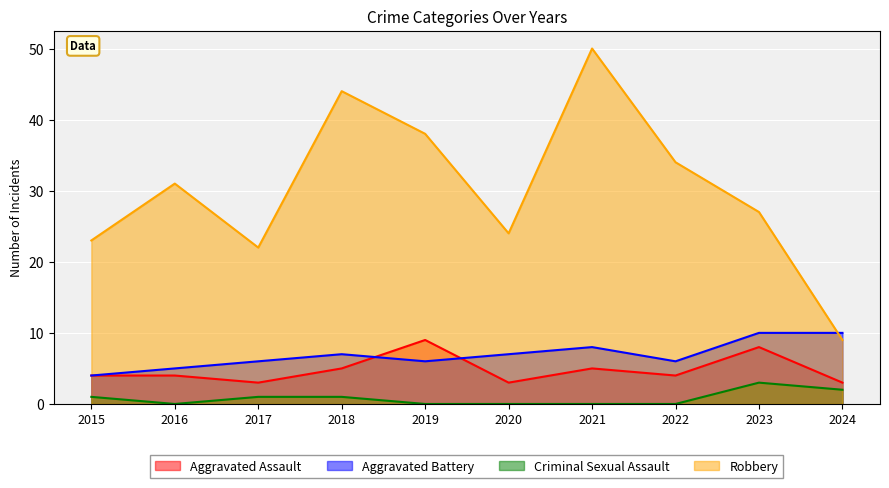

What is the value of the Robbery point at the 7th from the left?

50